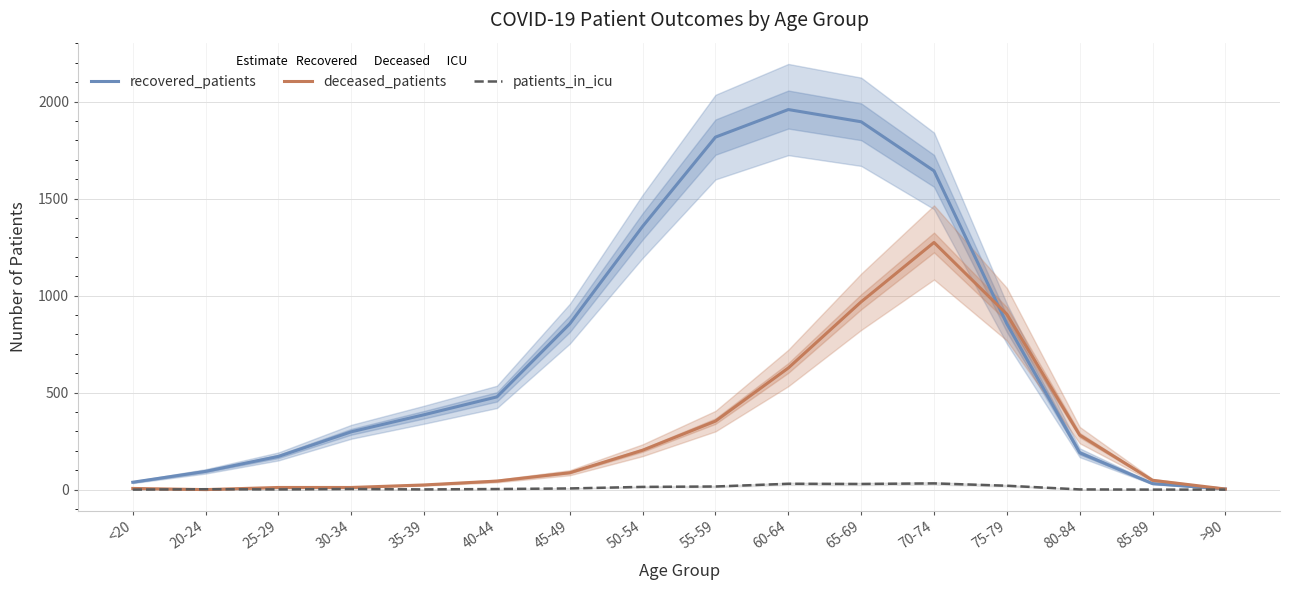

At which label is deceased_patients closest to 637?

60-64